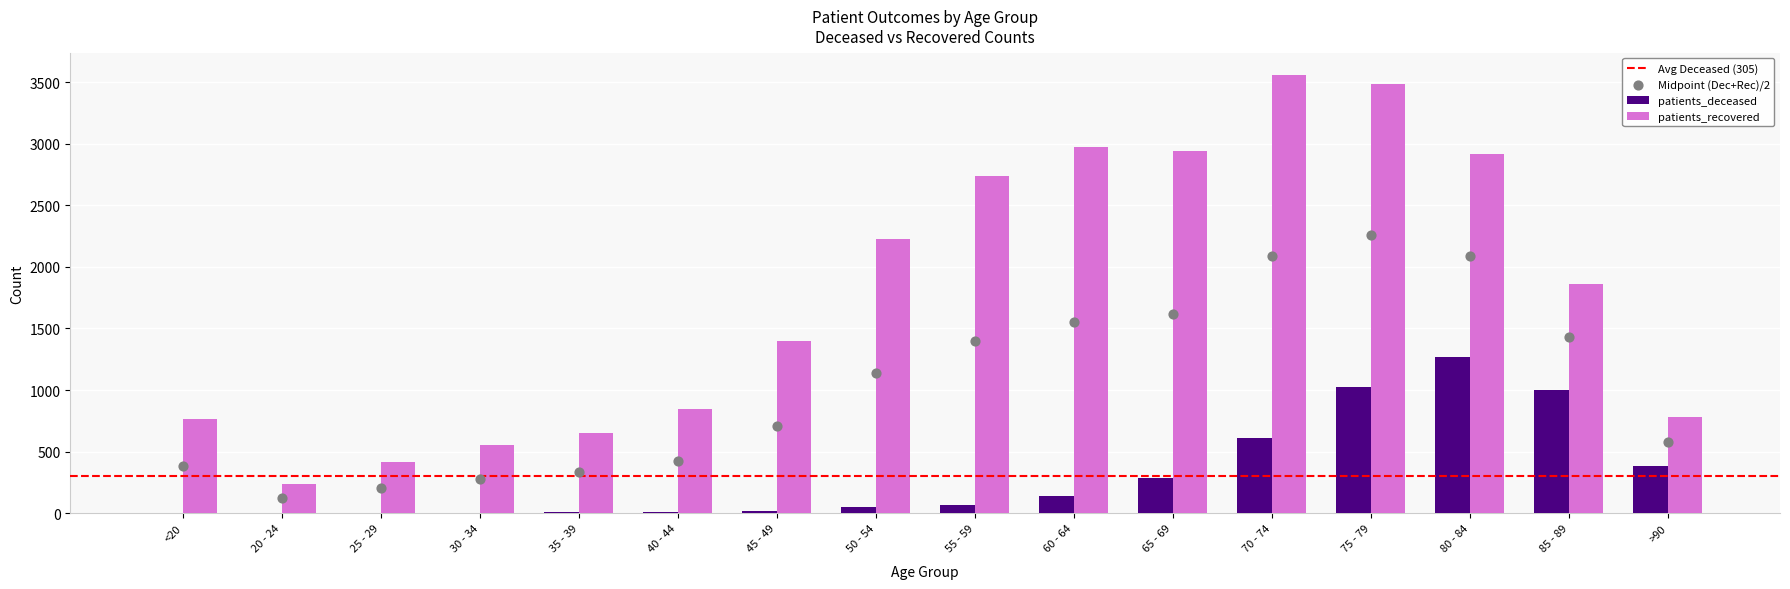

At how many categories does at least one series exceed 1300?

9